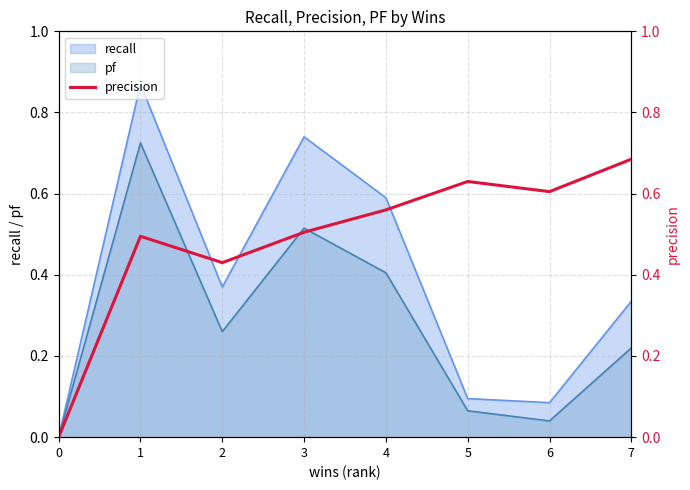

The pf series shows 0.0 at 0. True or false?

True